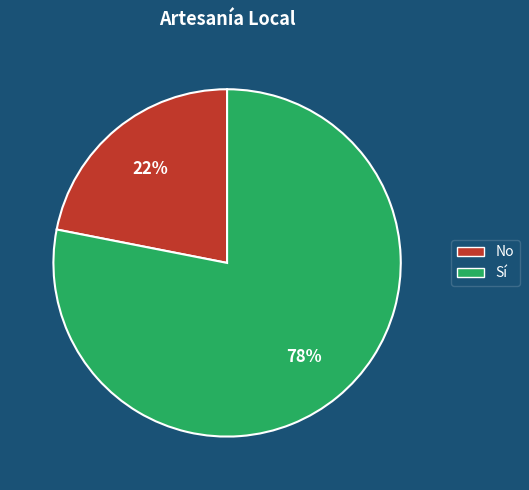

Which category accounts for the majority?

Sí